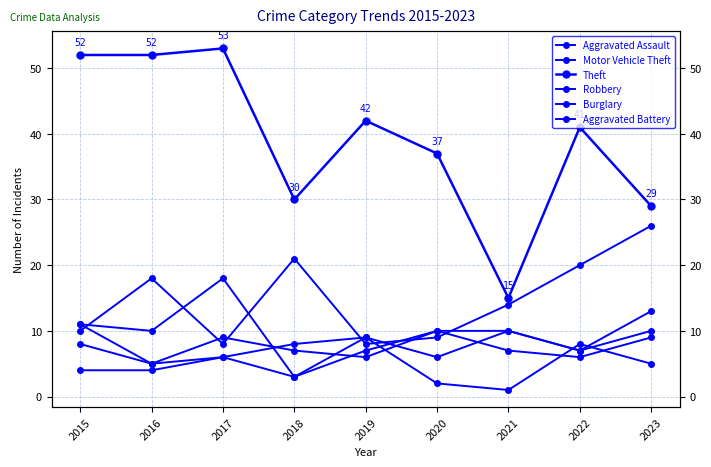

What value does the Burglary series have at 2016?

5